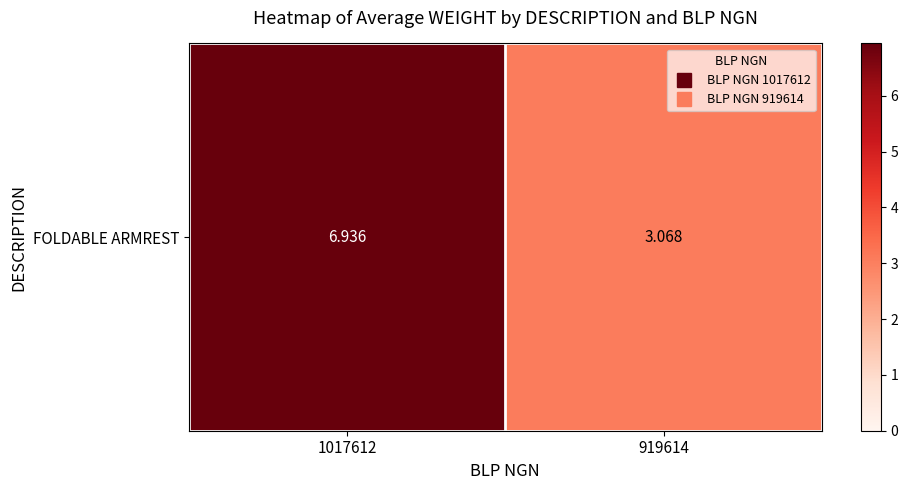

Is it true that the value at 919614 is 1.1?

False